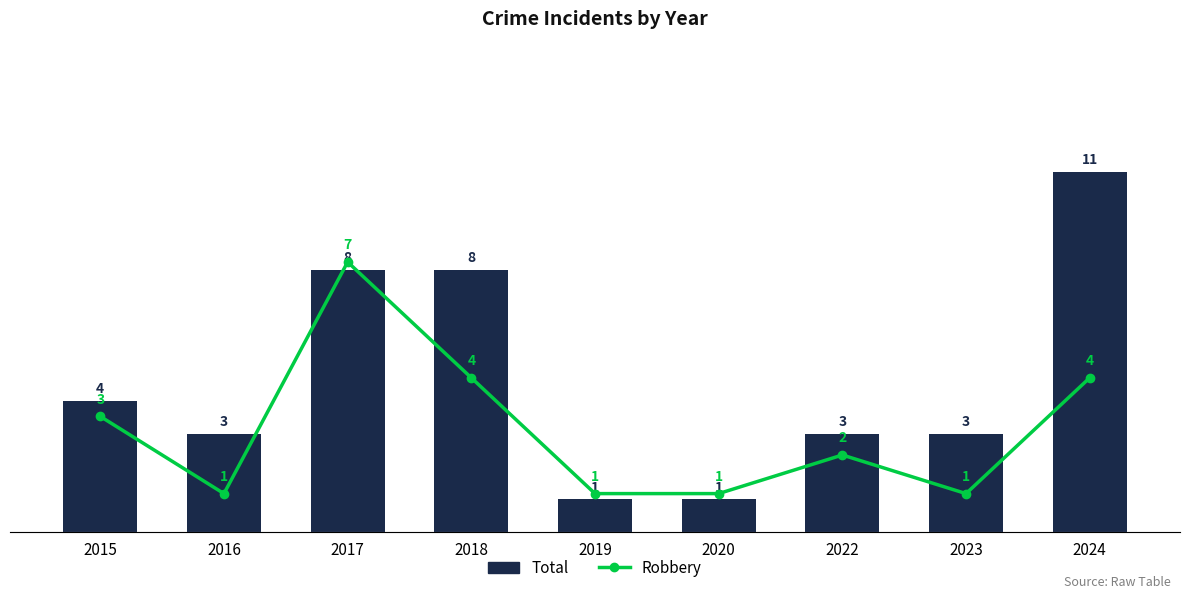

Reading left to right, extract all data points from this chart.

Total: 2015=4	2016=3	2017=8	2018=8	2019=1	2020=1	2022=3	2023=3	2024=11
Robbery: 2015=3	2016=1	2017=7	2018=4	2019=1	2020=1	2022=2	2023=1	2024=4